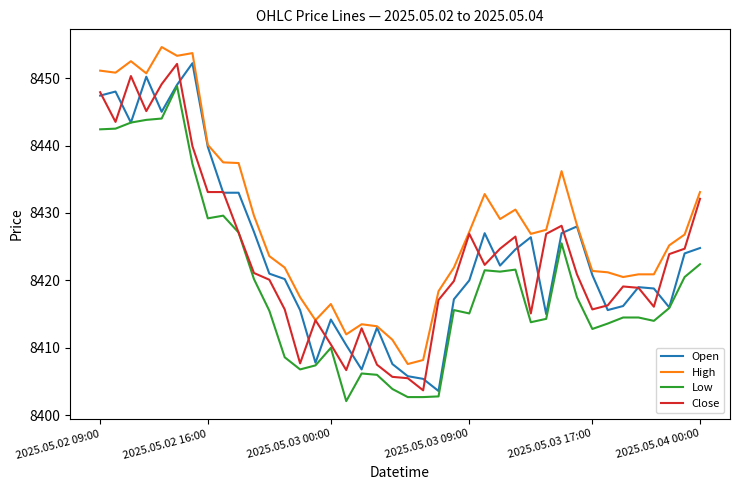

Which series has the largest total across all categories?

High